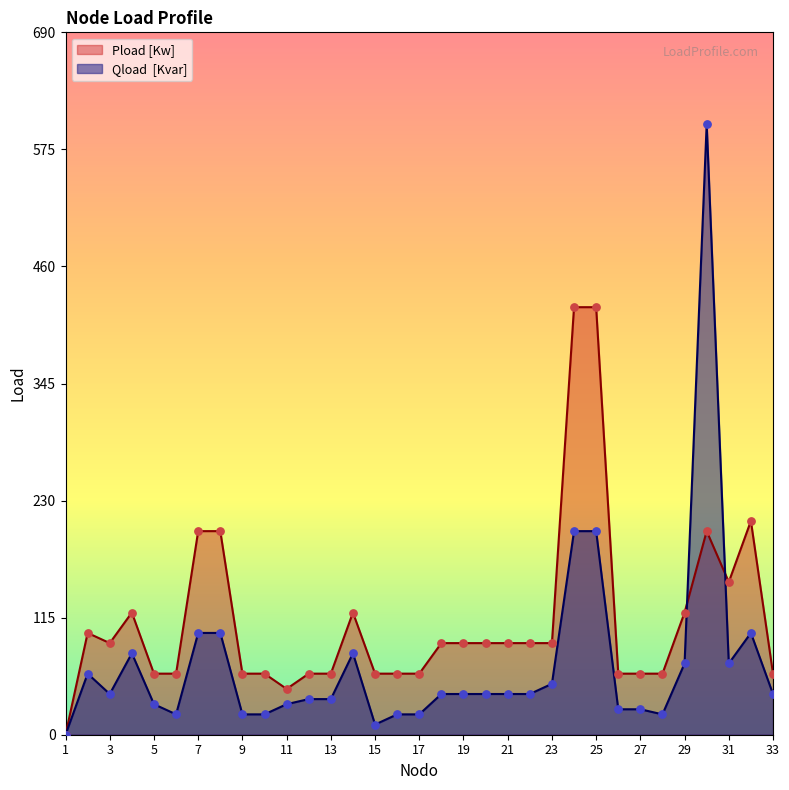

What are all the series names shown in the legend?

Pload [Kw], Qload  [Kvar]